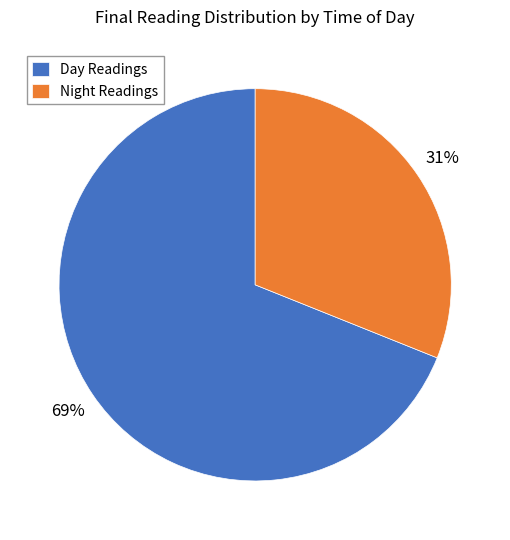

Which category has the smallest portion of the pie?

Night Readings